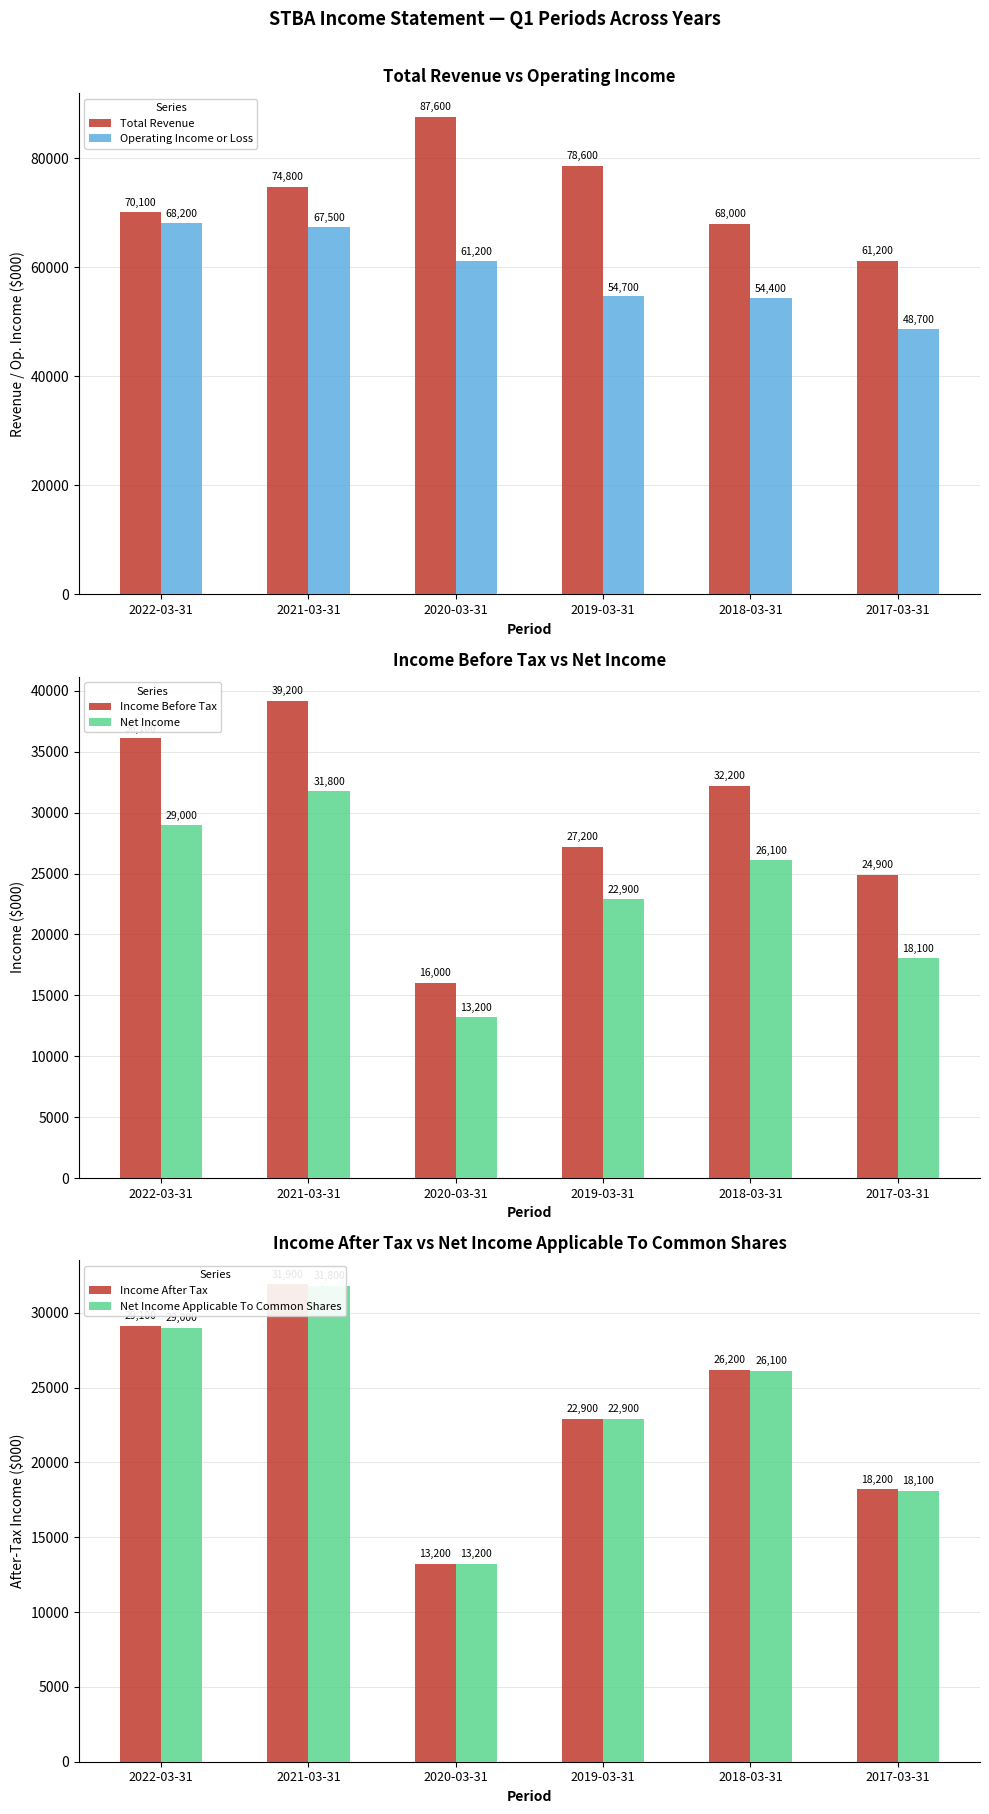

What is the maximum value shown in the chart?

87600